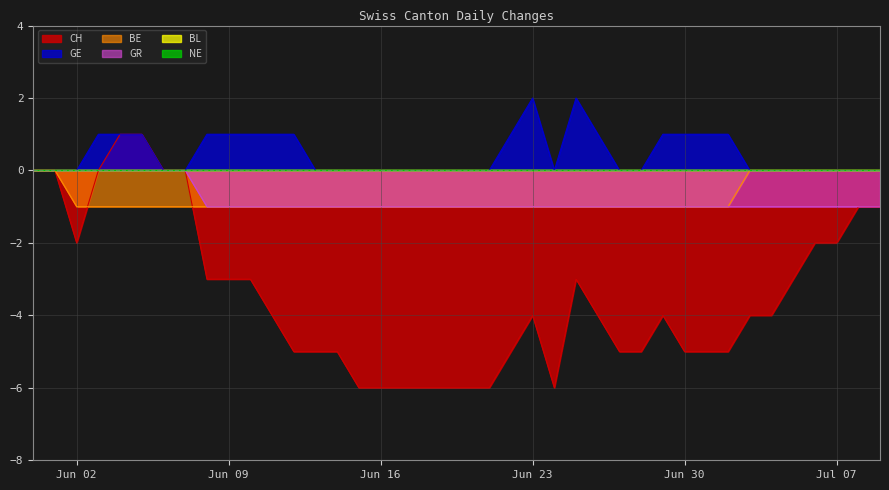

How many lines are shown in the chart?

6